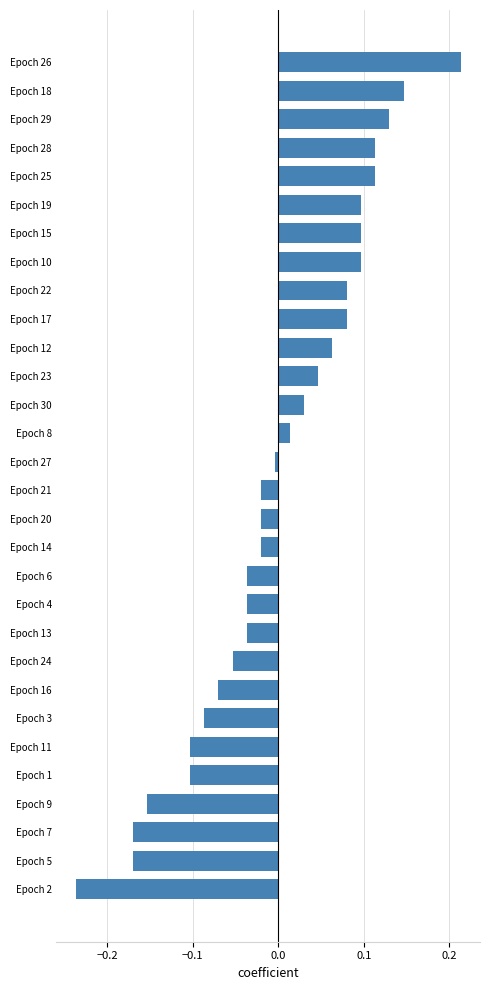

Which has a higher value, Epoch 15 or Epoch 23?

Epoch 15